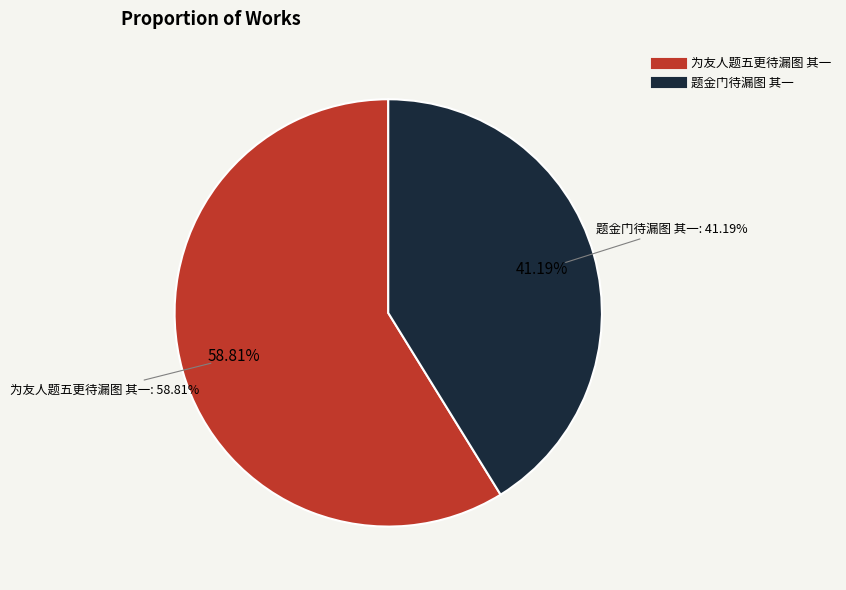

Rank the categories by value from highest to lowest.

为友人题五更待漏图 其一, 题金门待漏图 其一